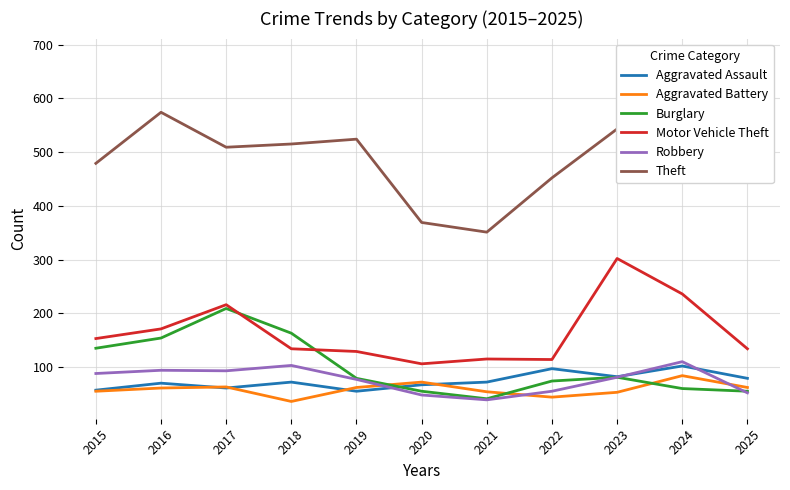

Reading left to right, transcribe all the data shown in this chart.

Aggravated Assault: 57	70	61	72	55	67	72	97	82	102	79
Aggravated Battery: 55	61	63	36	62	72	54	44	53	84	62
Burglary: 135	154	209	163	79	55	41	74	81	60	55
Motor Vehicle Theft: 153	171	216	134	129	106	115	114	302	236	134
Robbery: 88	94	93	103	77	48	39	55	81	110	52
Theft: 479	574	509	515	524	369	351	452	543	679	588